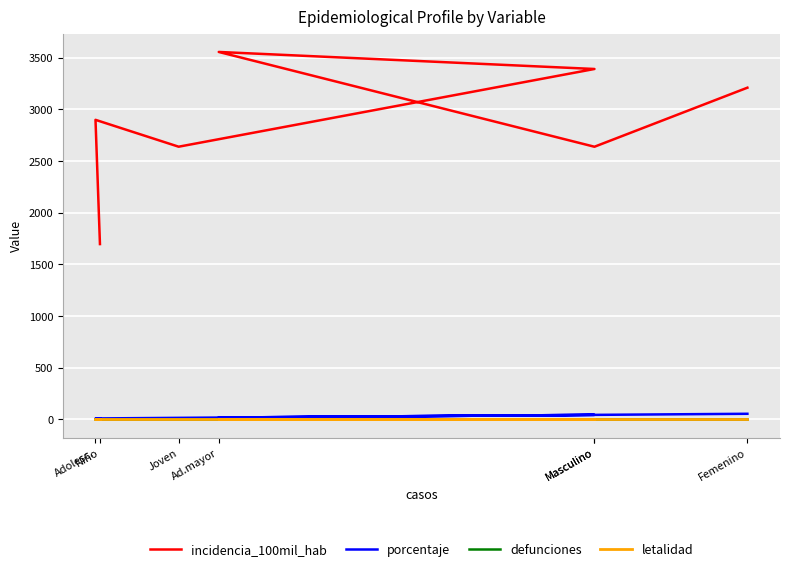

What is the label of the 2nd point from the left?

Adolesc.